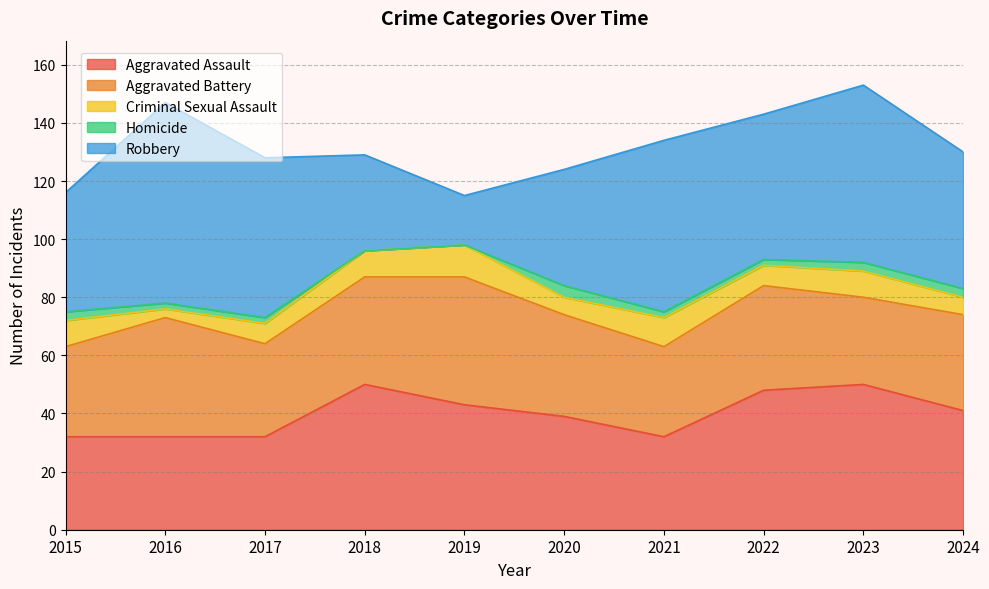

Count the number of data series in this chart.

5